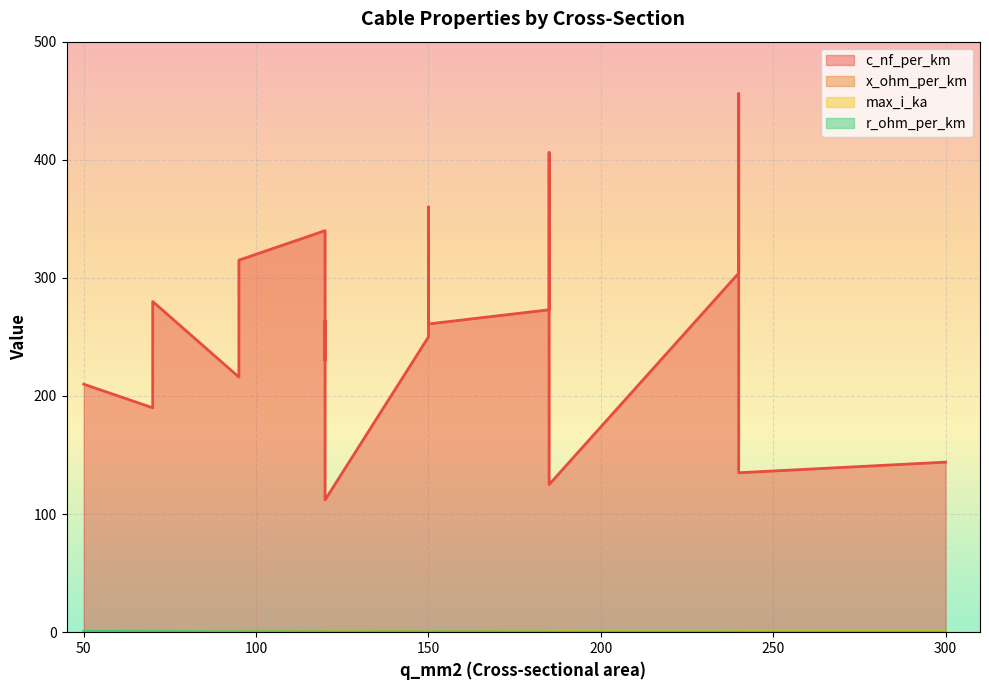

The value of x_ohm_per_km at 300 is 0.2. True or false?

False